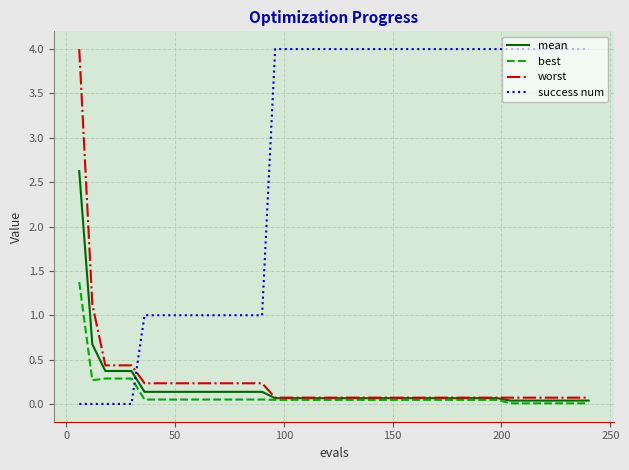

What is the maximum value for mean?

2.6